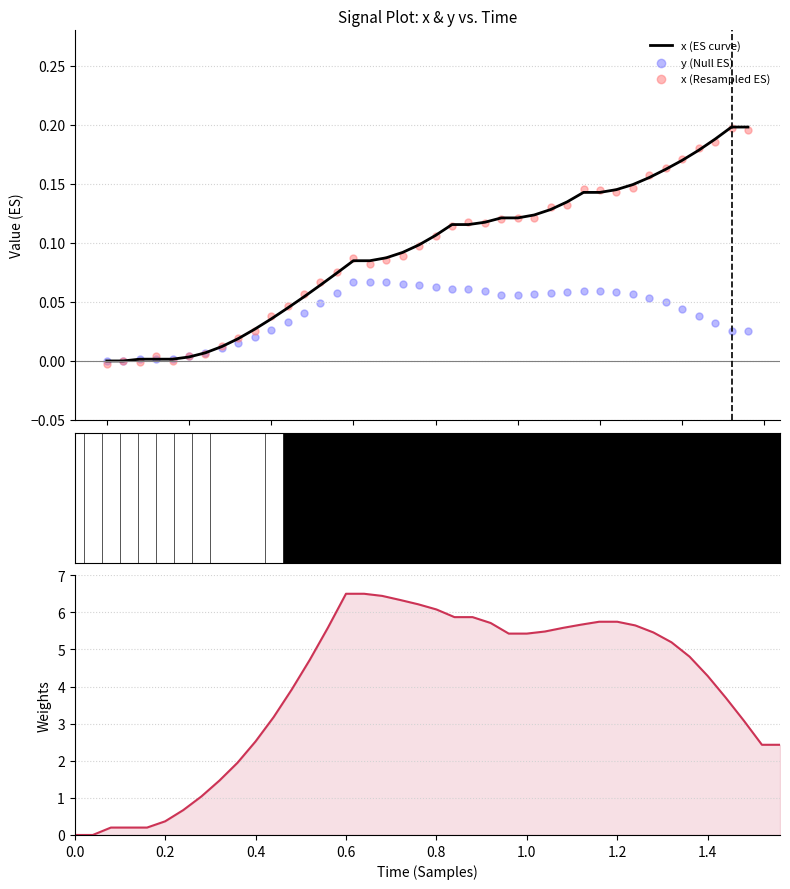

Which series contains the highest Y value?

y (Weights)